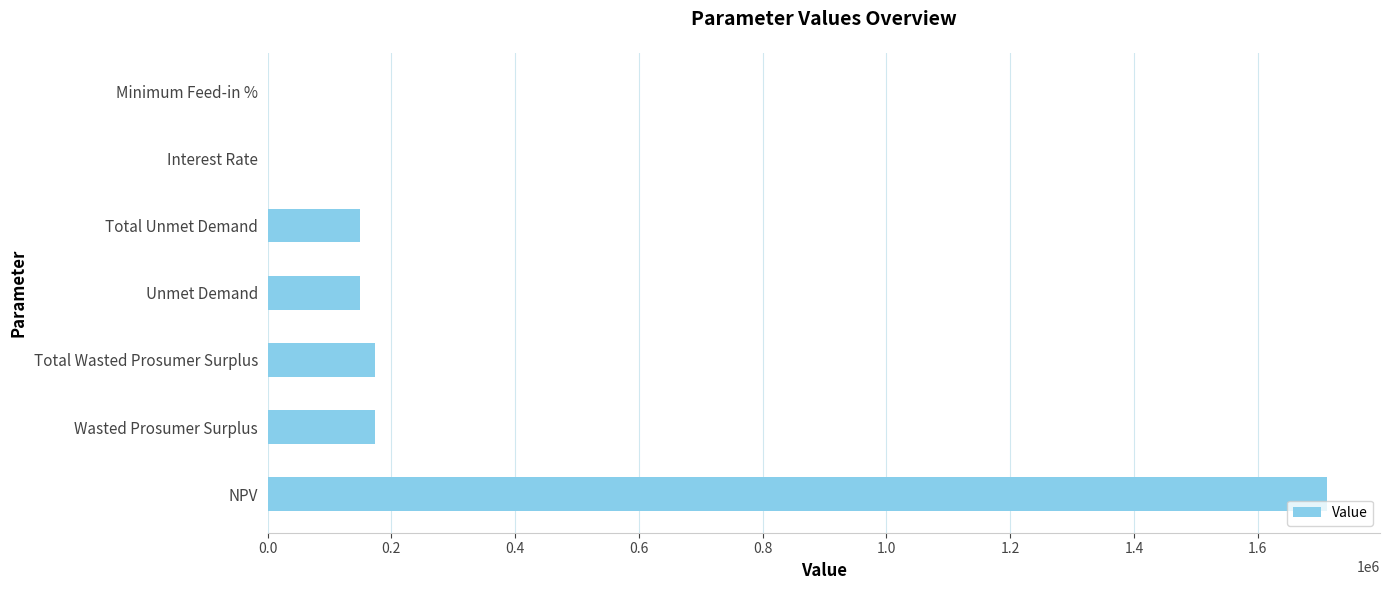

The chart shows a value of 148585.5 at Total Unmet Demand. True or false?

True